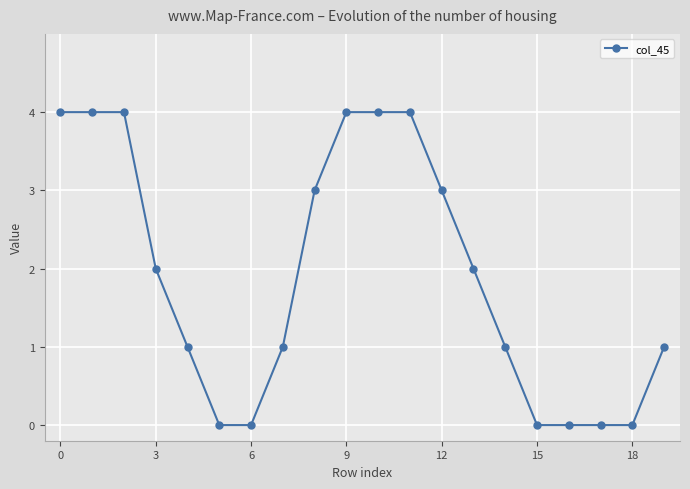

Reading left to right, extract all data points from this chart.

4	4	4	2	1	0	0	1	3	4	4	4	3	2	1	0	0	0	0	1